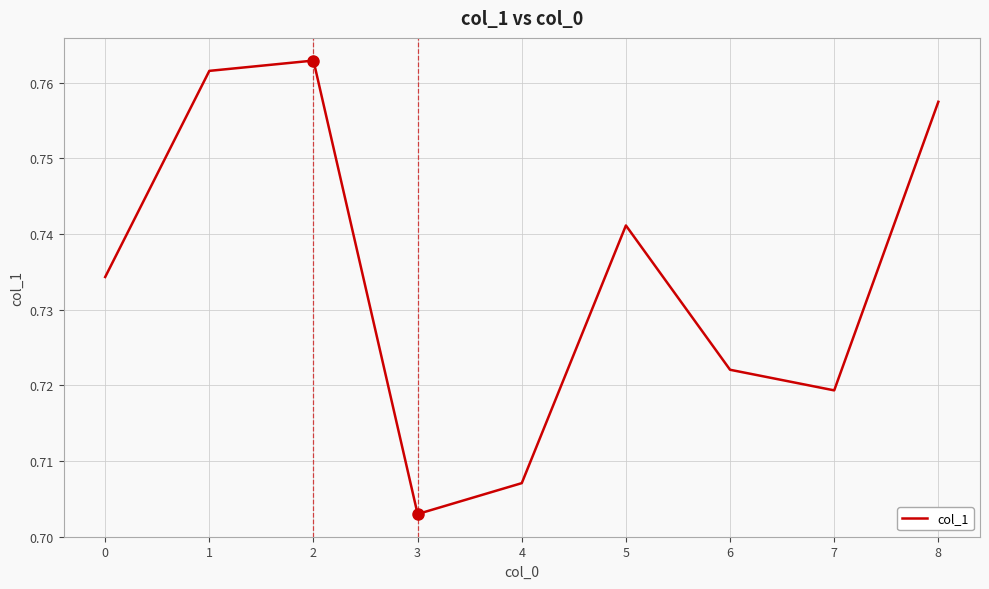

Which has a higher value, 7 or 2?

2